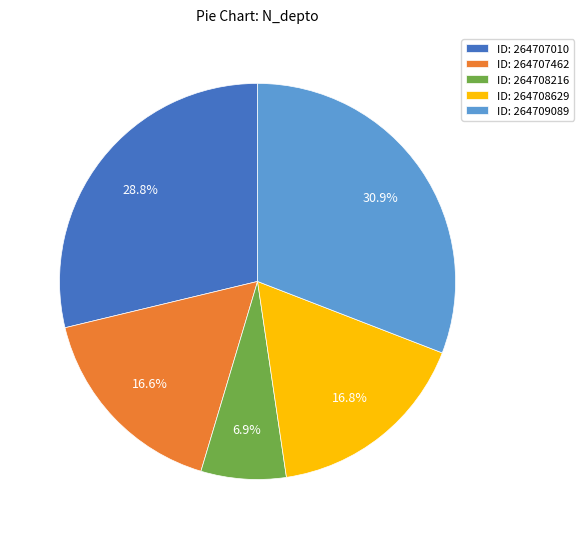

Combined, do ID: 264707010 and ID: 264709089 account for over 50%?

Yes